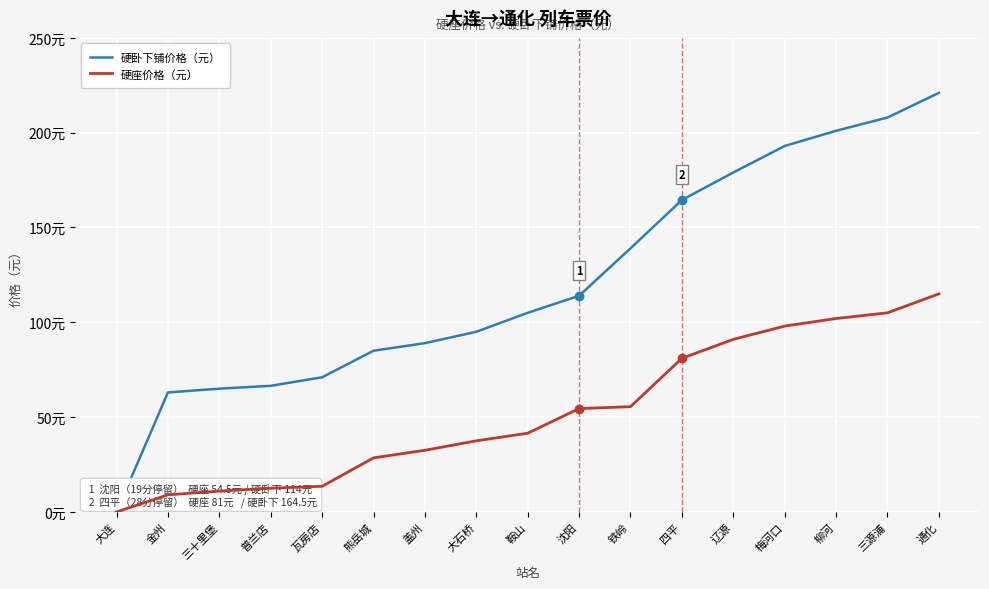

Read the 硬卧下铺价格（元） value at 三十里堡.

65.0